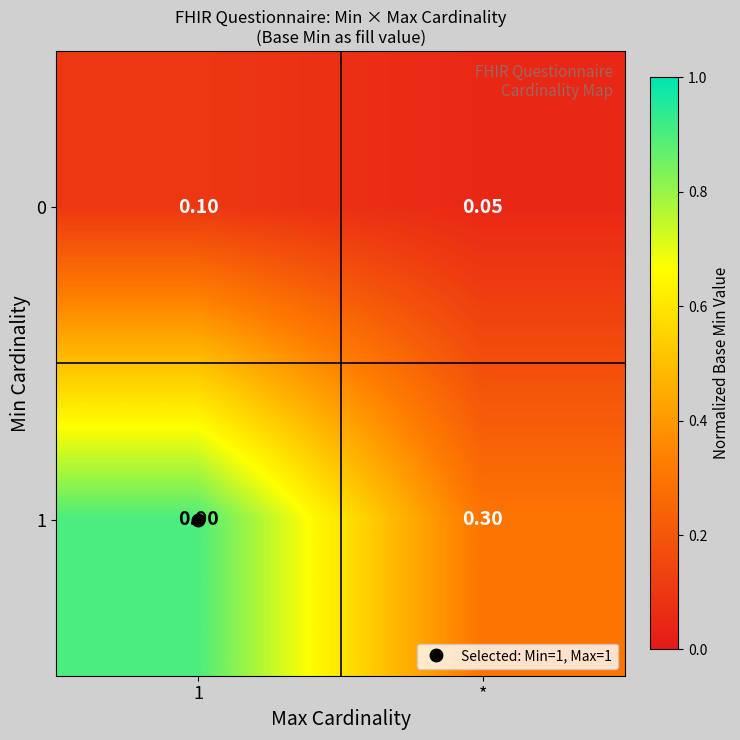

At which label is 0 closest to 0?

*